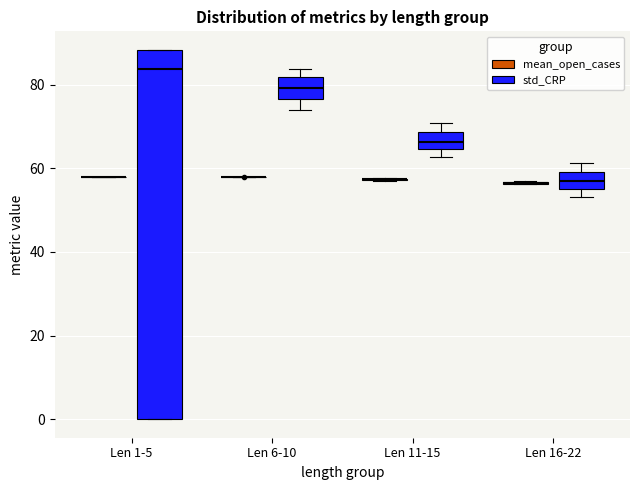

Comparing the boxes themselves (not the whiskers), which one is the tallest?

Len 1-5 (std_CRP)